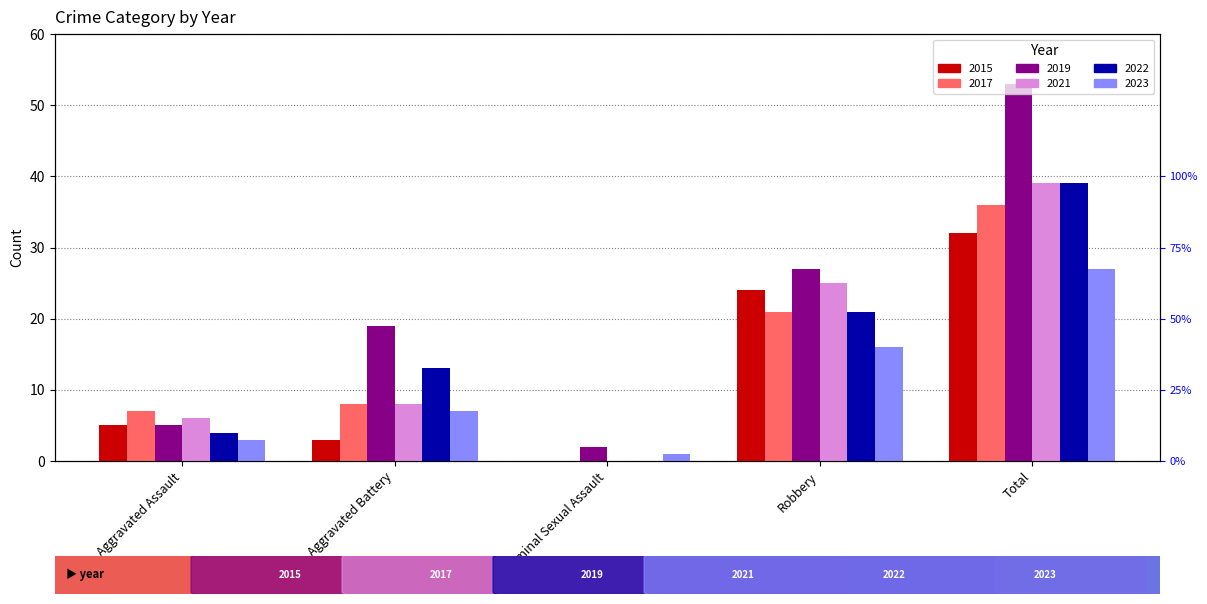

What is the spread (max minus min) of values at Total?

26